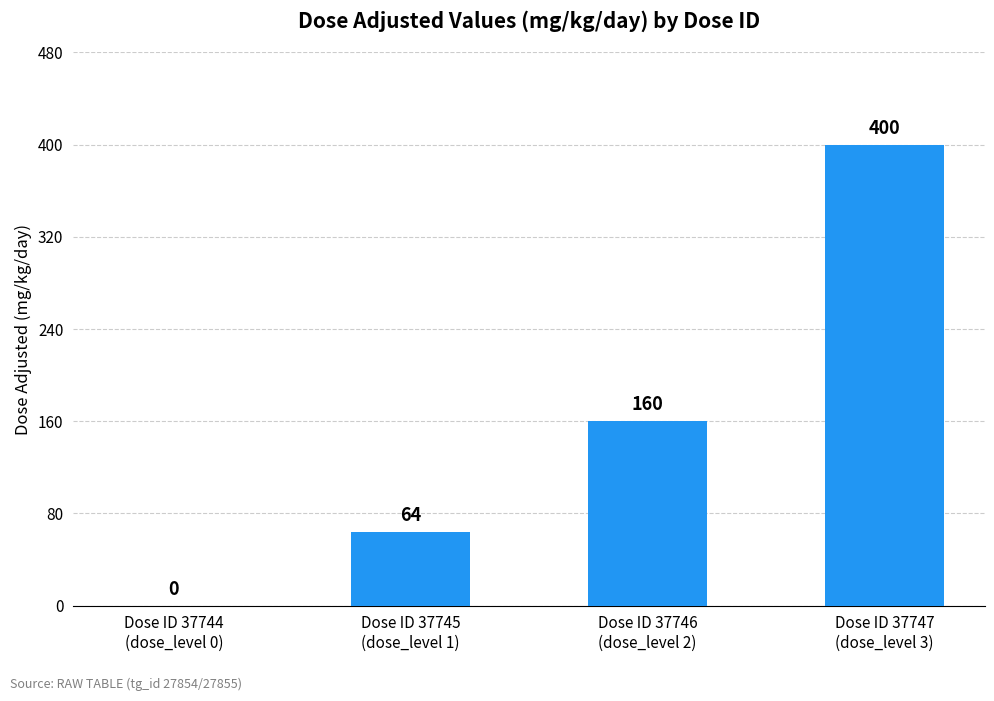

What is the sum of the values at Dose ID 37744
(dose_level 0) and Dose ID 37745
(dose_level 1)?

64